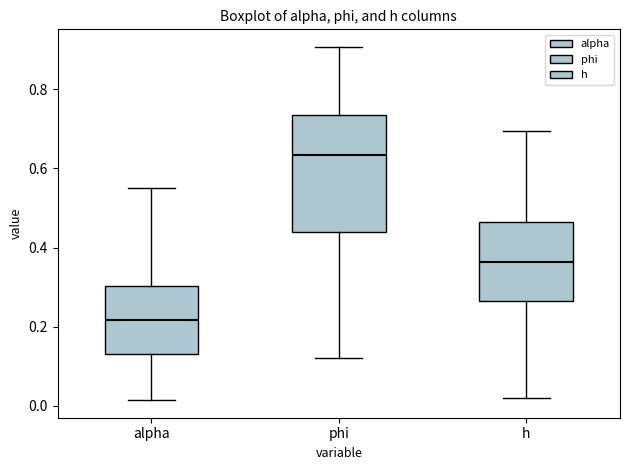

Comparing the boxes themselves (not the whiskers), which one is the tallest?

phi